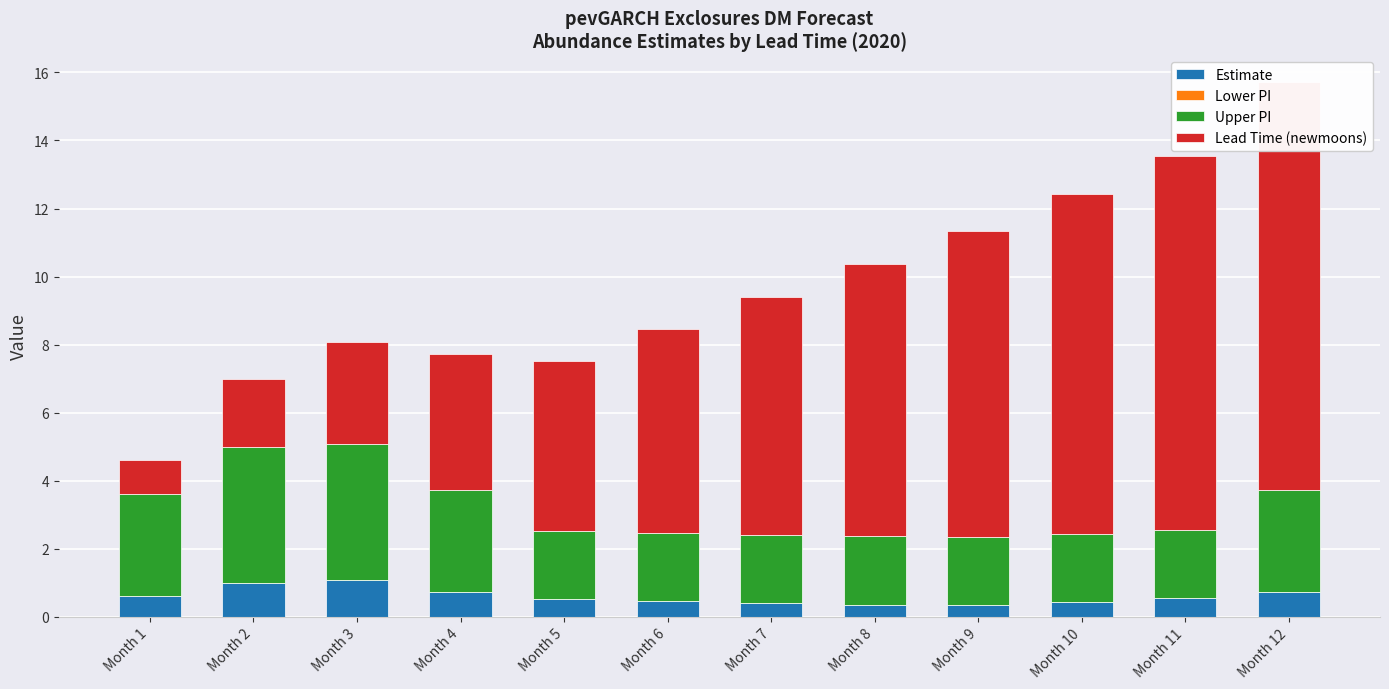

Reading right to left, list all the values displayed in this chart.

Estimate: Month 12=0.7	Month 11=0.5	Month 10=0.4	Month 9=0.3	Month 8=0.4	Month 7=0.4	Month 6=0.5	Month 5=0.5	Month 4=0.7	Month 3=1.1	Month 2=1.0	Month 1=0.6
Lower PI: Month 12=0.0	Month 11=0.0	Month 10=0.0	Month 9=0.0	Month 8=0.0	Month 7=0.0	Month 6=0.0	Month 5=0.0	Month 4=0.0	Month 3=0.0	Month 2=0.0	Month 1=0.0
Upper PI: Month 12=3.0	Month 11=2.0	Month 10=2.0	Month 9=2.0	Month 8=2.0	Month 7=2.0	Month 6=2.0	Month 5=2.0	Month 4=3.0	Month 3=4.0	Month 2=4.0	Month 1=3.0
Lead Time (newmoons): Month 12=12.0	Month 11=11.0	Month 10=10.0	Month 9=9.0	Month 8=8.0	Month 7=7.0	Month 6=6.0	Month 5=5.0	Month 4=4.0	Month 3=3.0	Month 2=2.0	Month 1=1.0